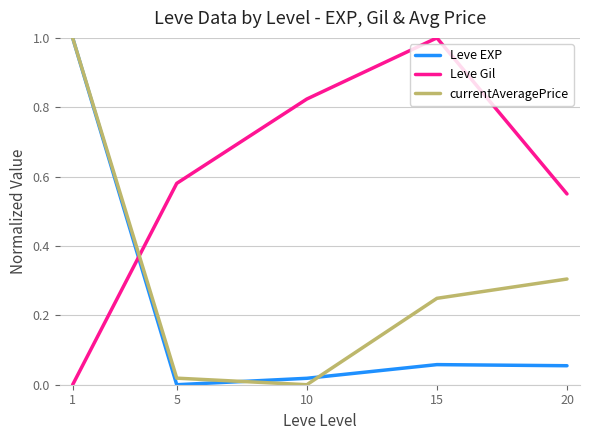

Which series changed the most between 5 and 10?

Leve Gil